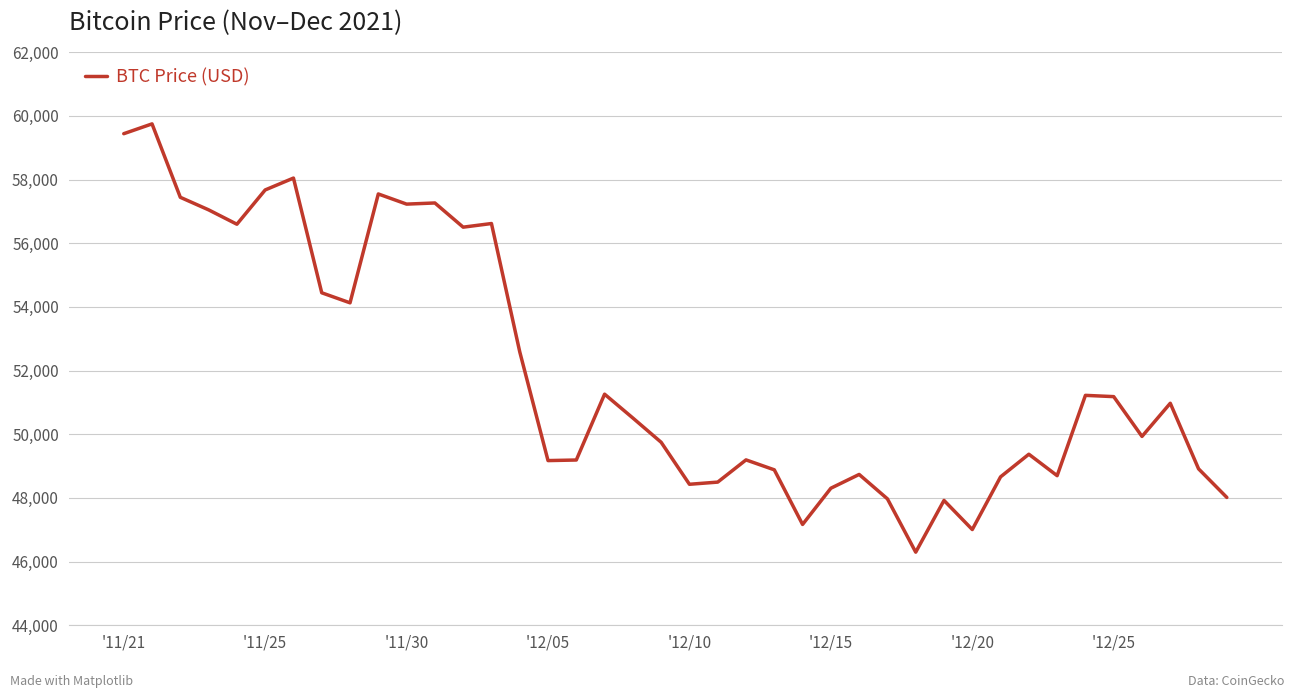

What is the difference between the maximum and minimum values?

13453